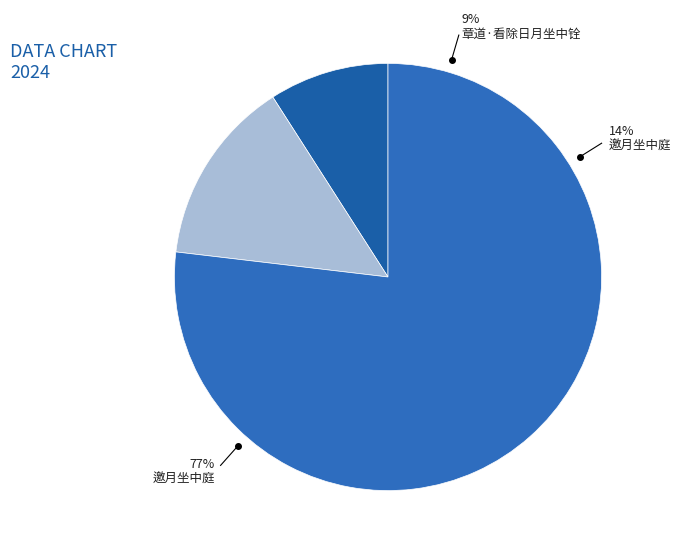

What is the total percentage of 章道·看除日月坐中铨 and 邀月坐中庭?

85.9%